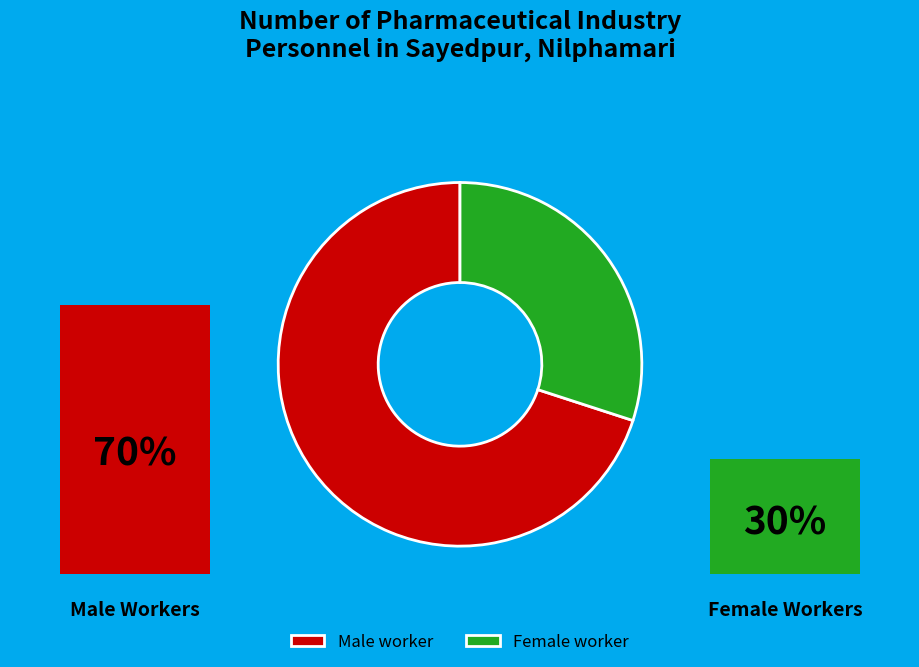

What is the ratio of the value at Female worker to the value at Male worker?

0.4